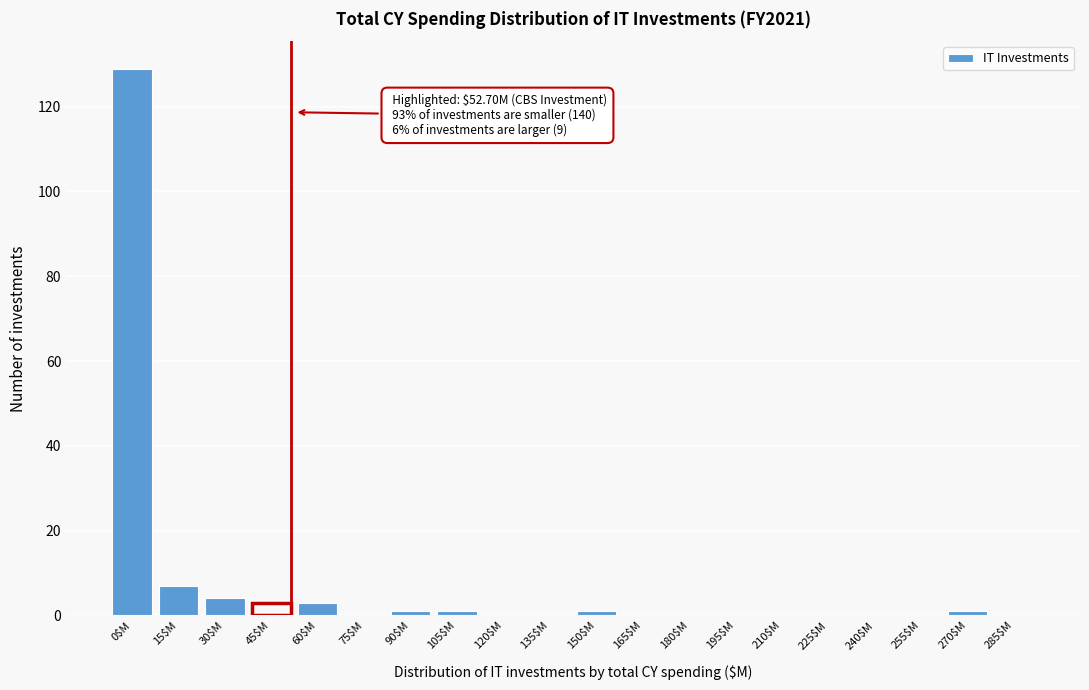

What is the greatest value displayed?

129